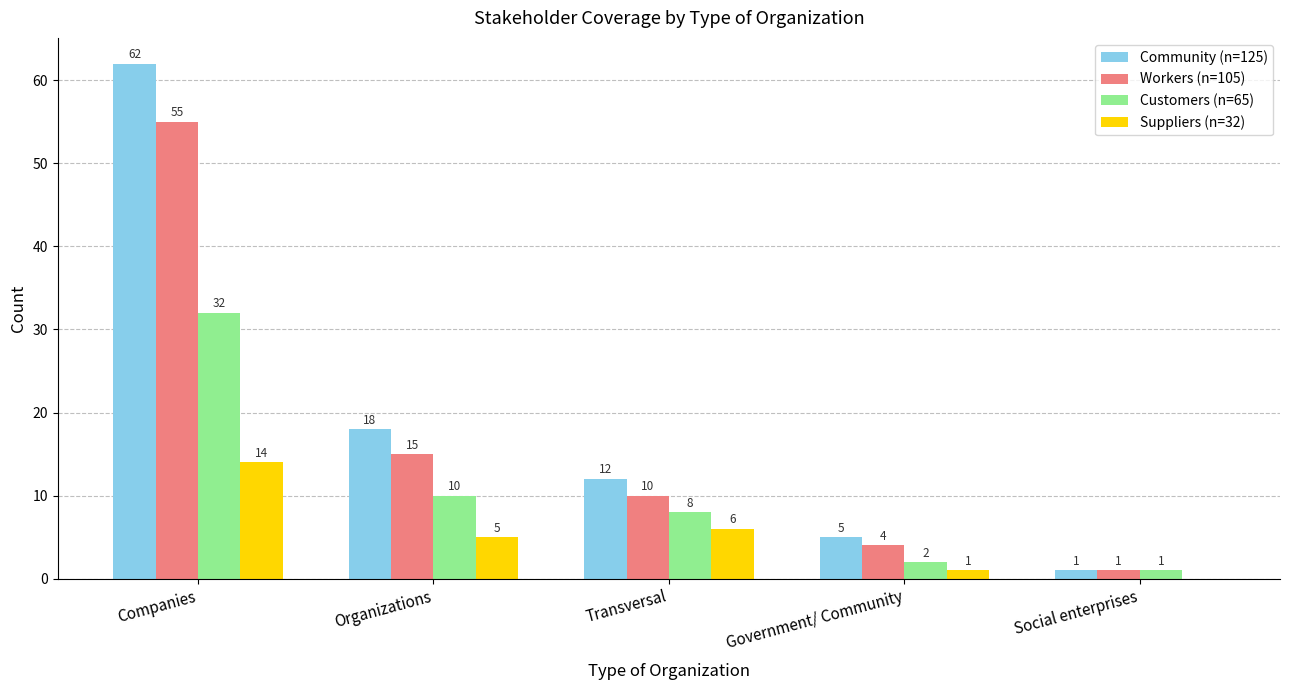

Which label corresponds to the largest value in the chart?

Companies